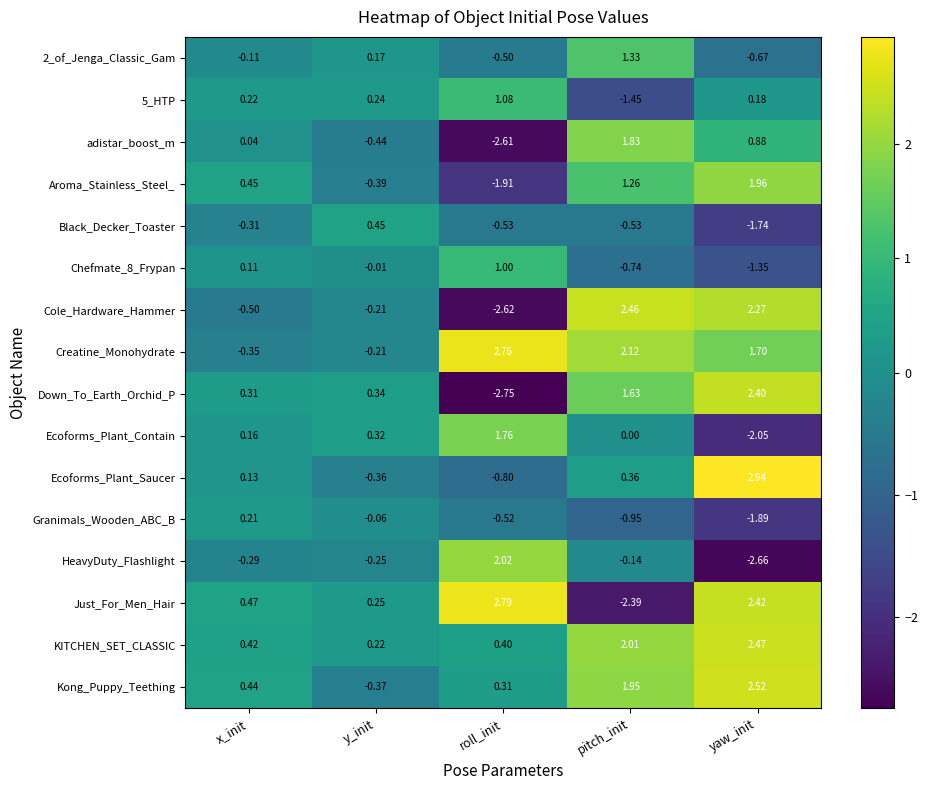

At which category does the chart reach its peak across all series?

yaw_init